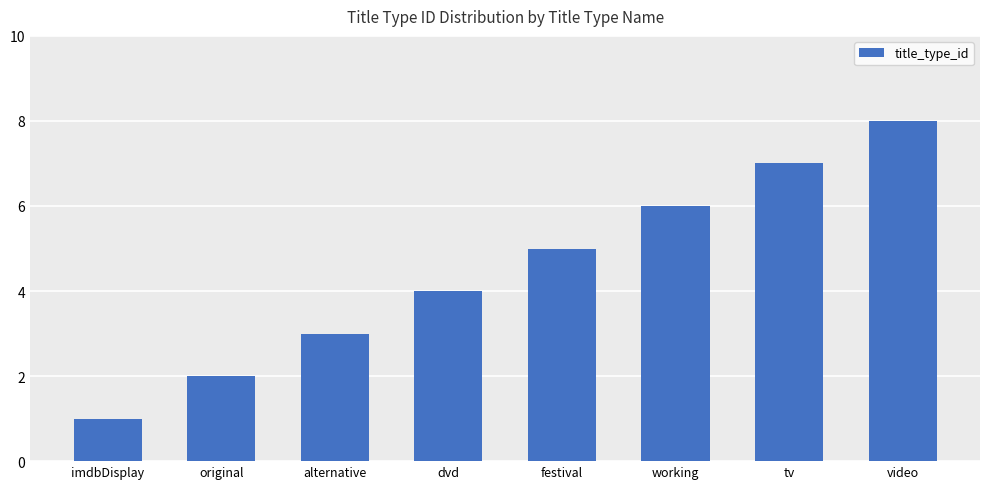

What is the sum of the values at original and tv?

9